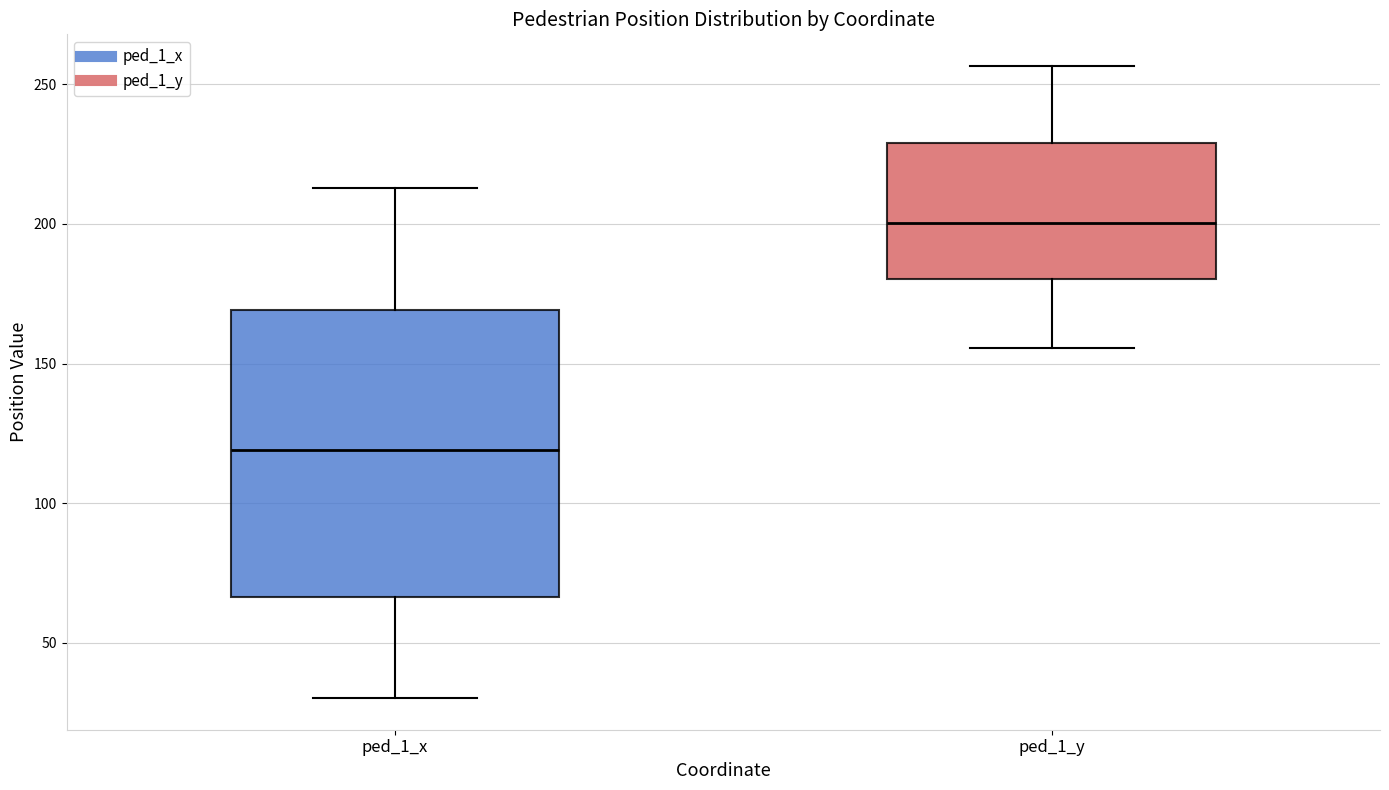

Which box is the tallest, from its lower edge to its upper edge?

ped_1_x